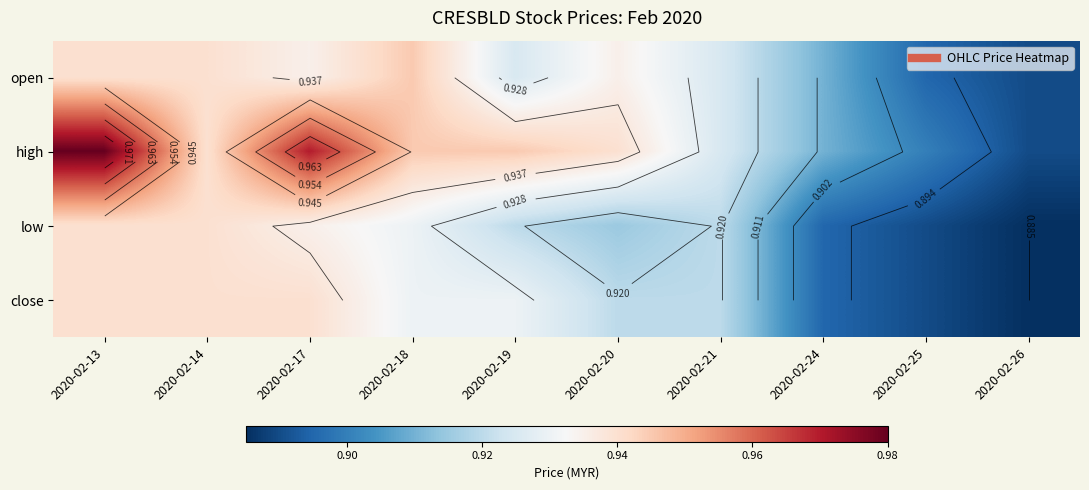

What is the average value of the high series?

0.9